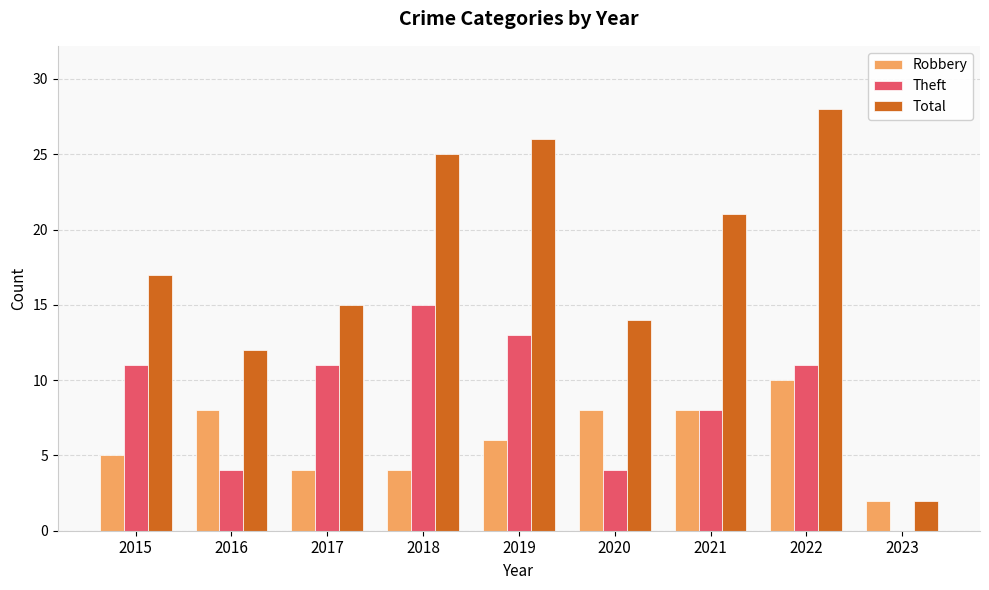

What is the sum of all Theft values?

77